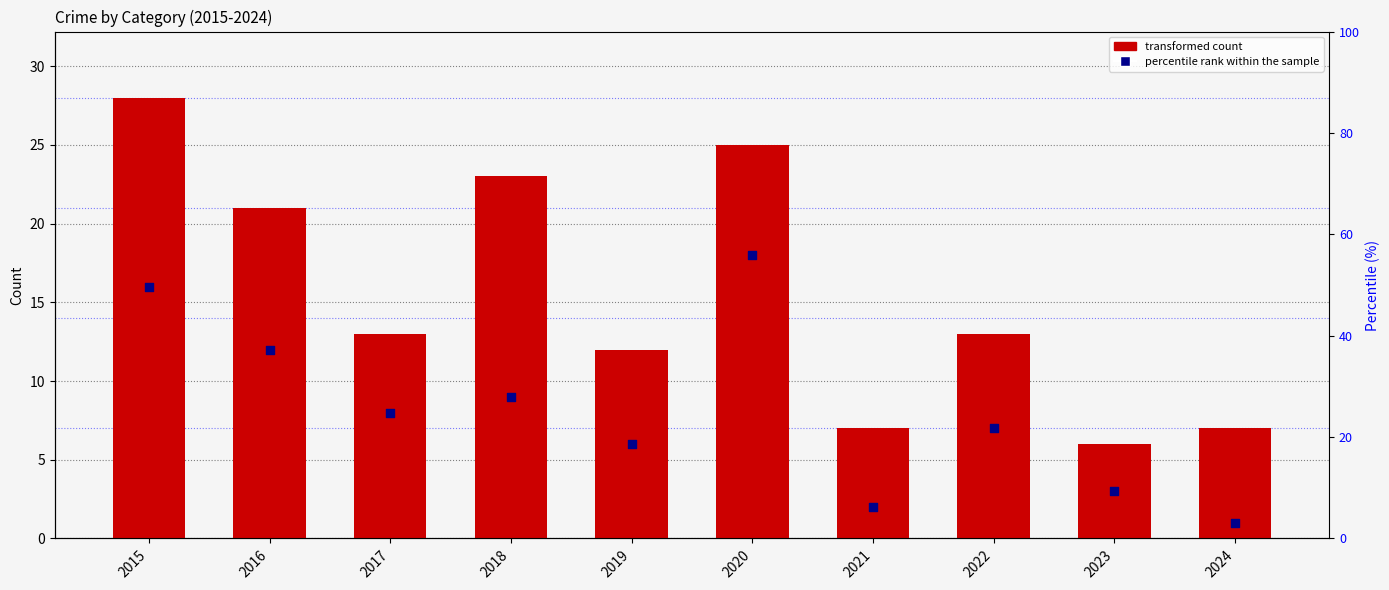

Which series contains the highest Y value?

Total